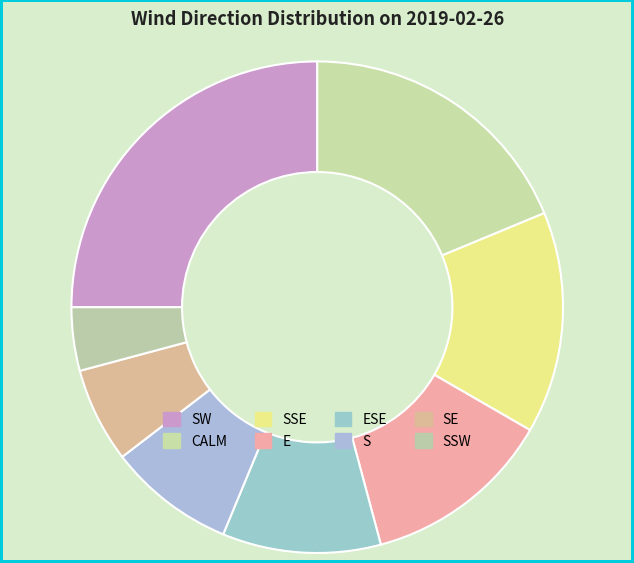

What is the total percentage of SE and SSW?

10.4%